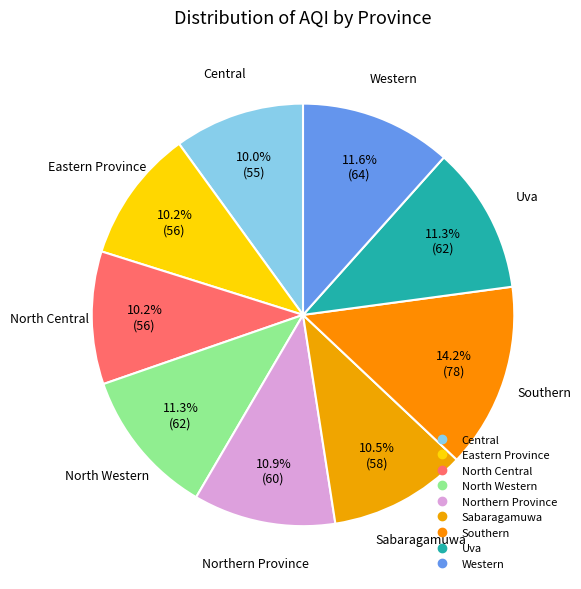

How many slices are in this pie chart?

9